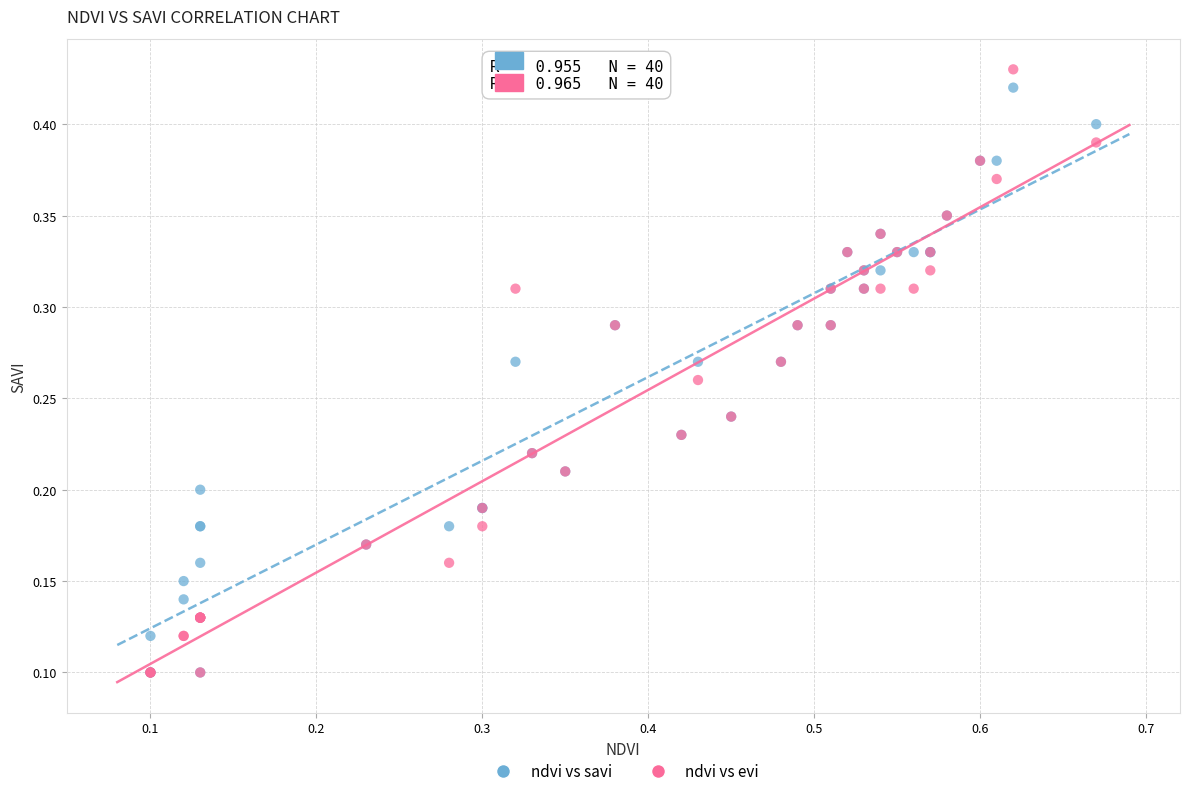

What are all the series names shown in the legend?

ndvi vs savi, ndvi vs evi